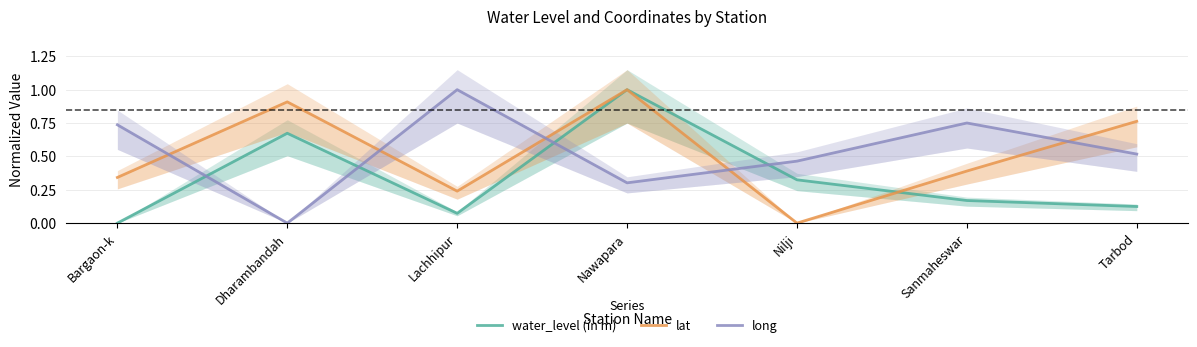

The value of water_level (in m) at Nawapara is 1.0. True or false?

True